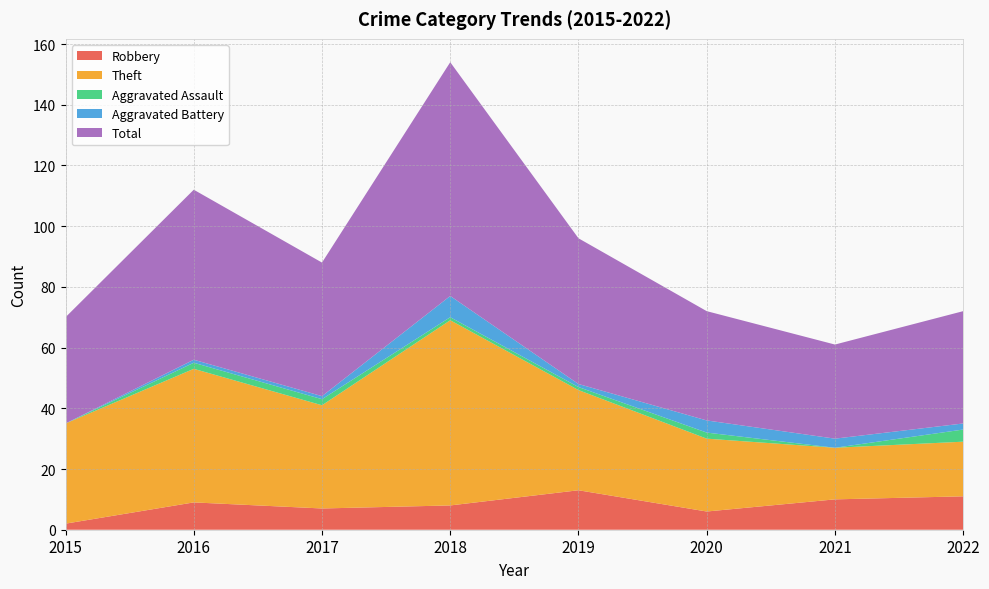

Reading right to left, transcribe all the data shown in this chart.

Robbery: 11	10	6	13	8	7	9	2
Theft: 18	17	24	33	61	34	44	33
Aggravated Assault: 4	0	2	1	1	2	2	0
Aggravated Battery: 2	3	4	1	7	1	1	0
Total: 37	31	36	48	77	44	56	35